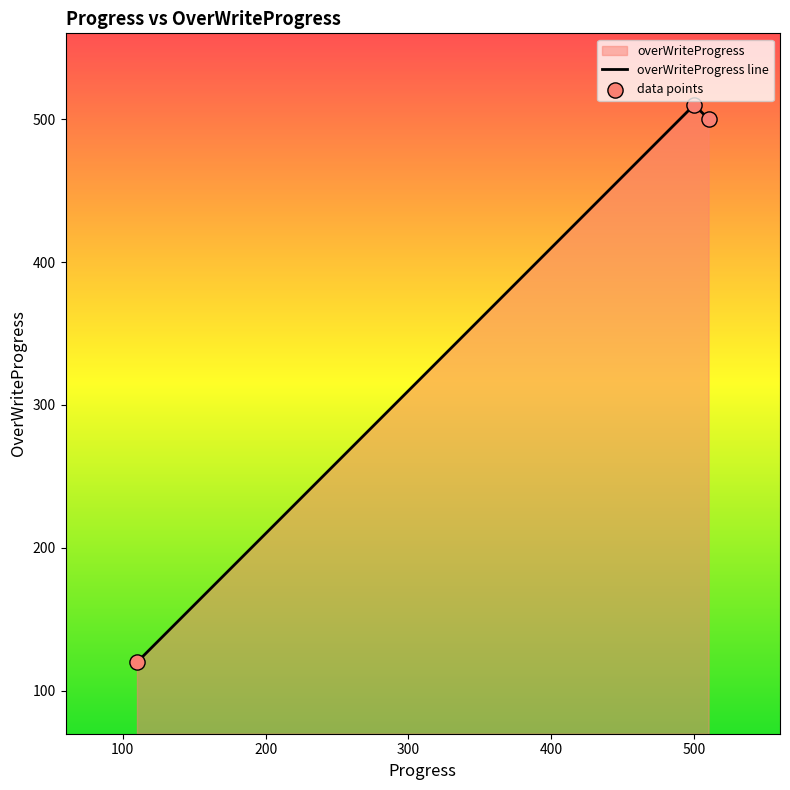

Which series has the largest Y range (max minus min)?

overWriteProgress line